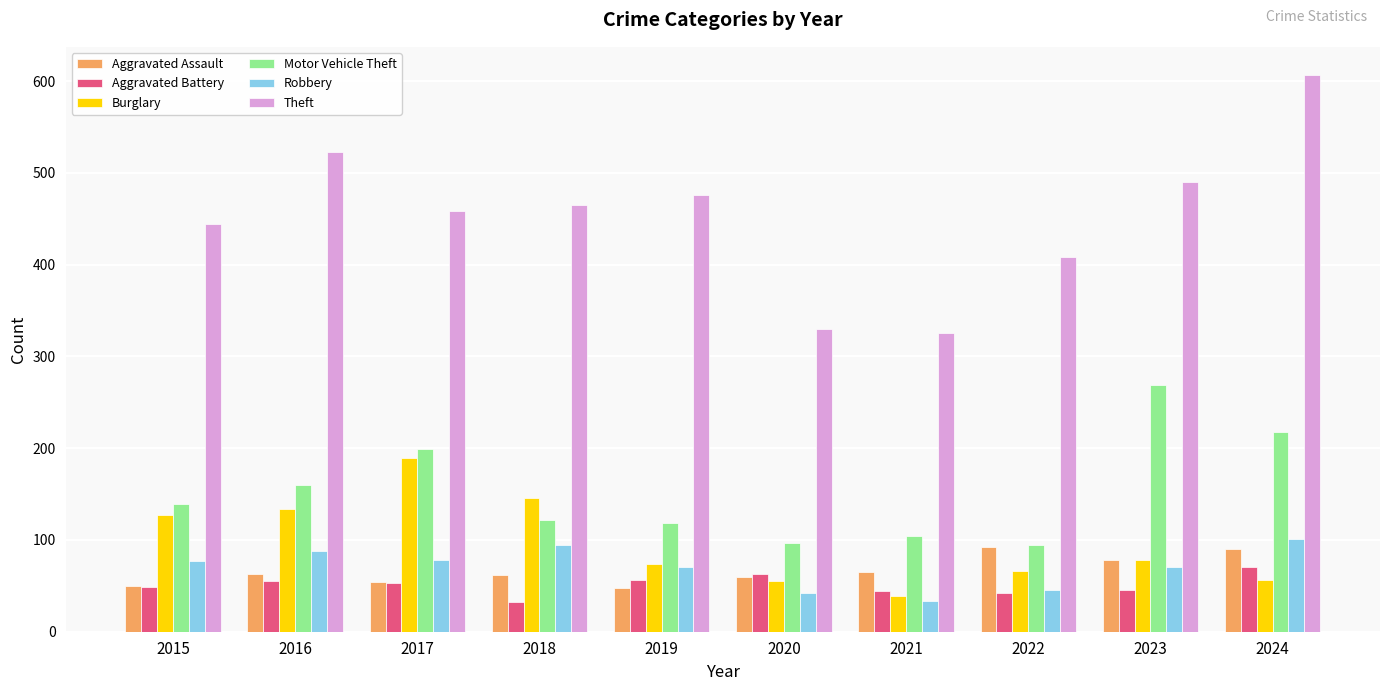

Rank the series by their maximum value, from lowest to highest.

Aggravated Battery, Aggravated Assault, Robbery, Burglary, Motor Vehicle Theft, Theft